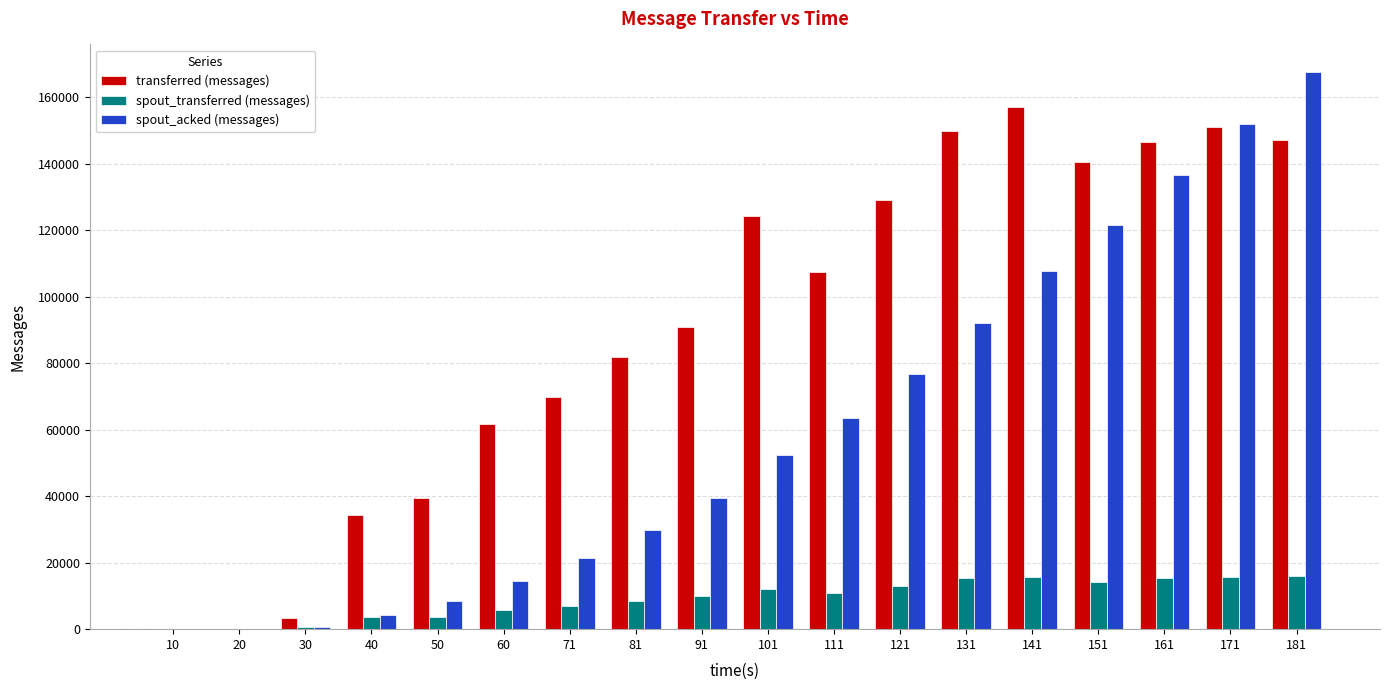

Is it true that transferred (messages) equals 64152 at 101?

False